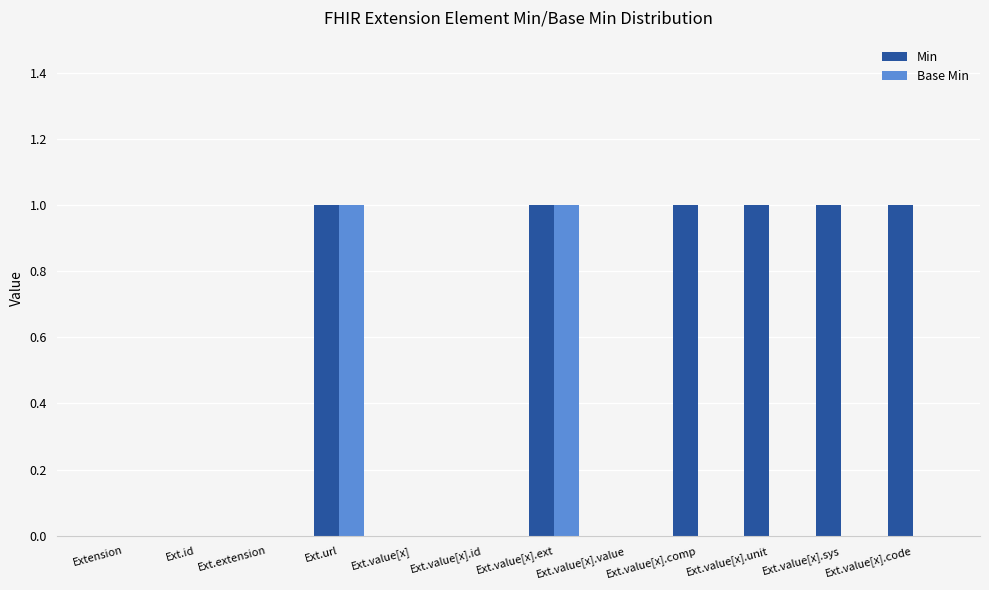

Which series changed the most between Ext.id and Ext.value[x].comp?

Min